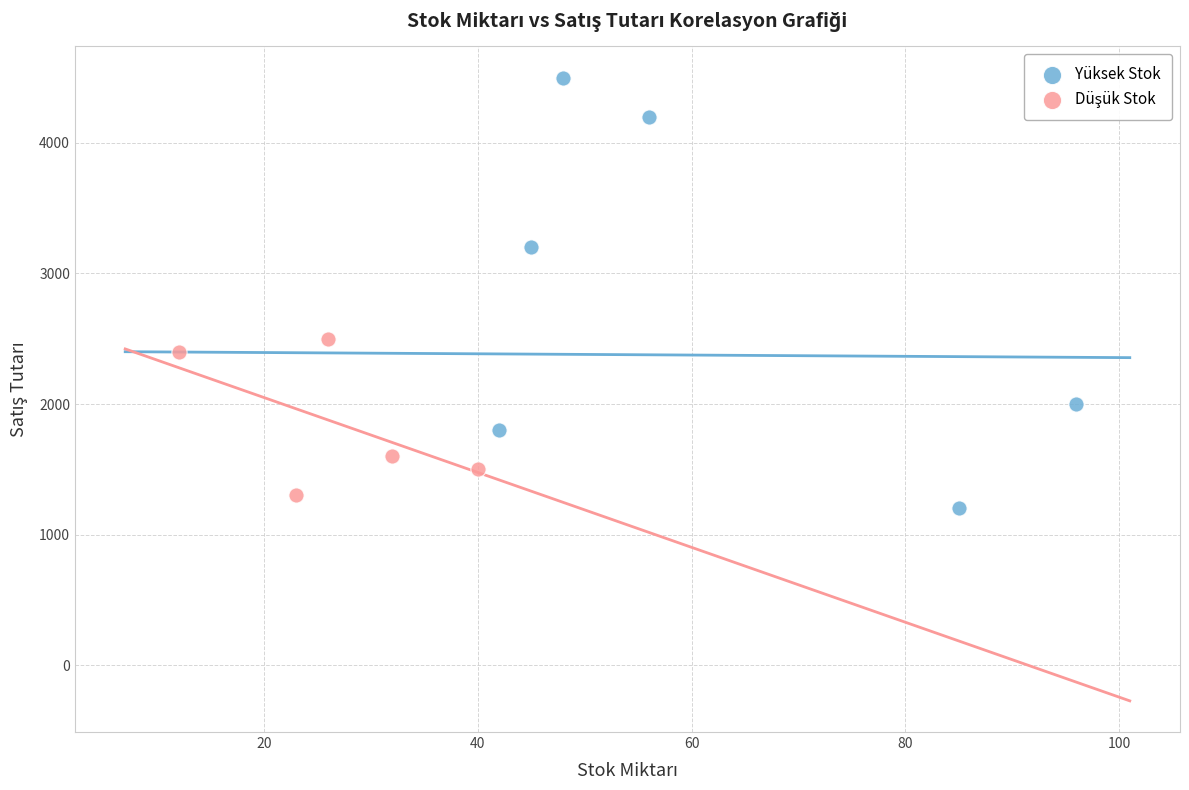

Which series contains the highest Y value?

Yüksek Stok